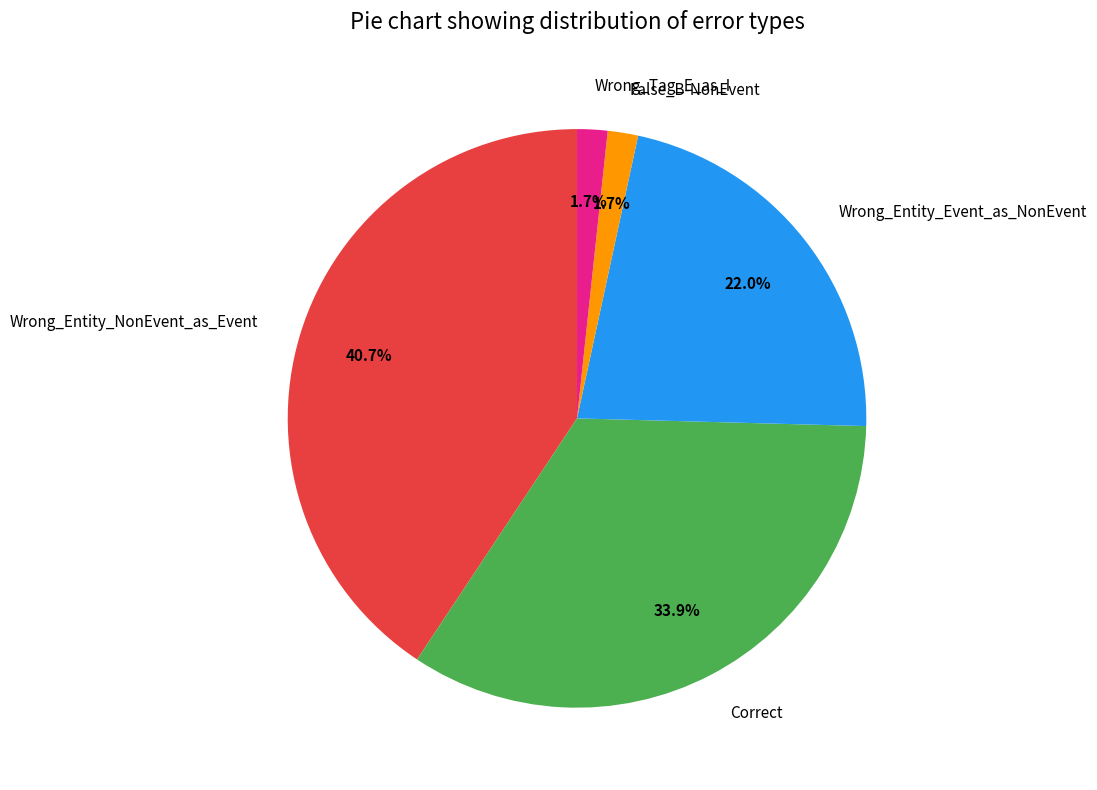

To the nearest percent, what portion does Wrong_Entity_Event_as_NonEvent represent?

22%